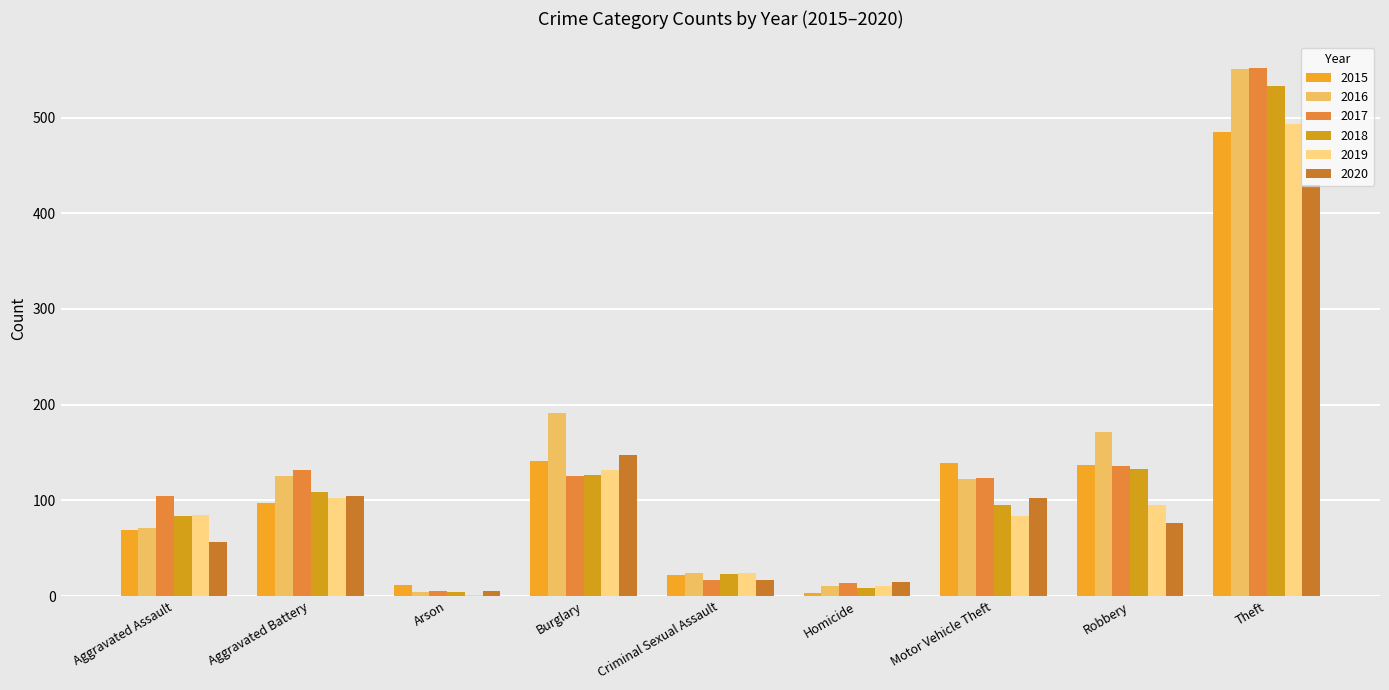

Which series has the widest spread of values?

2016